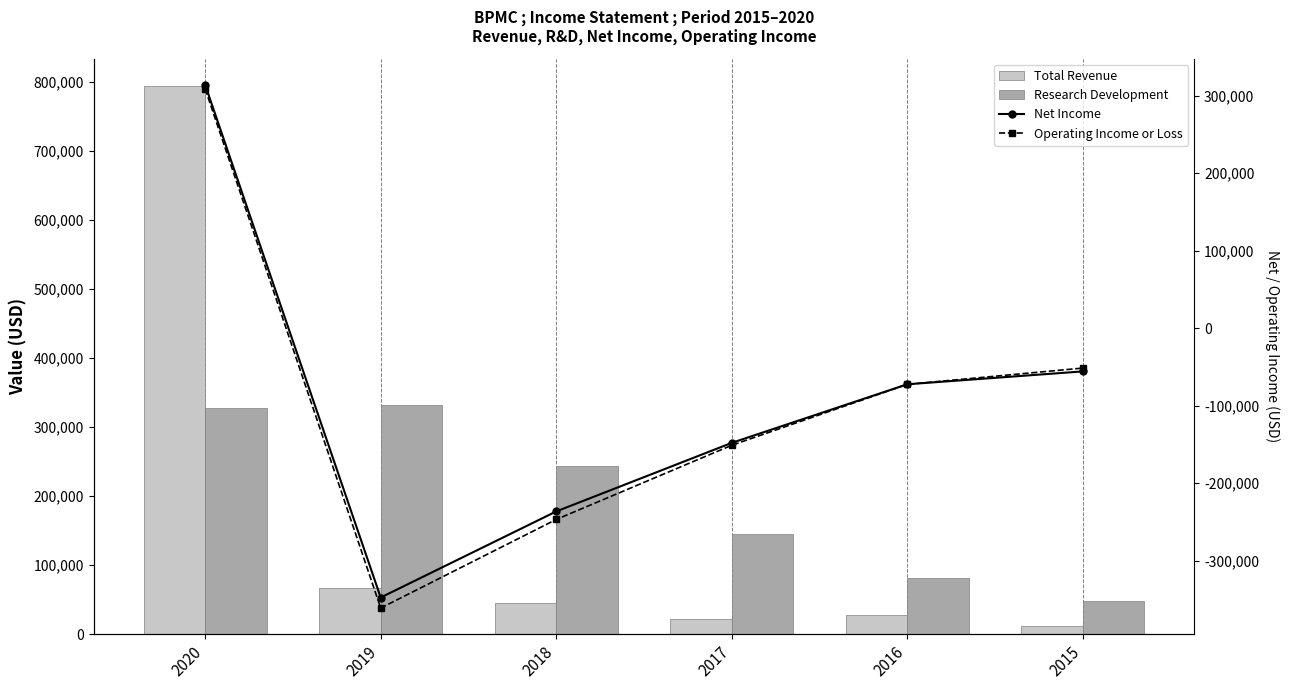

True or false: Operating Income or Loss has a value of 452811 at 2020.

False